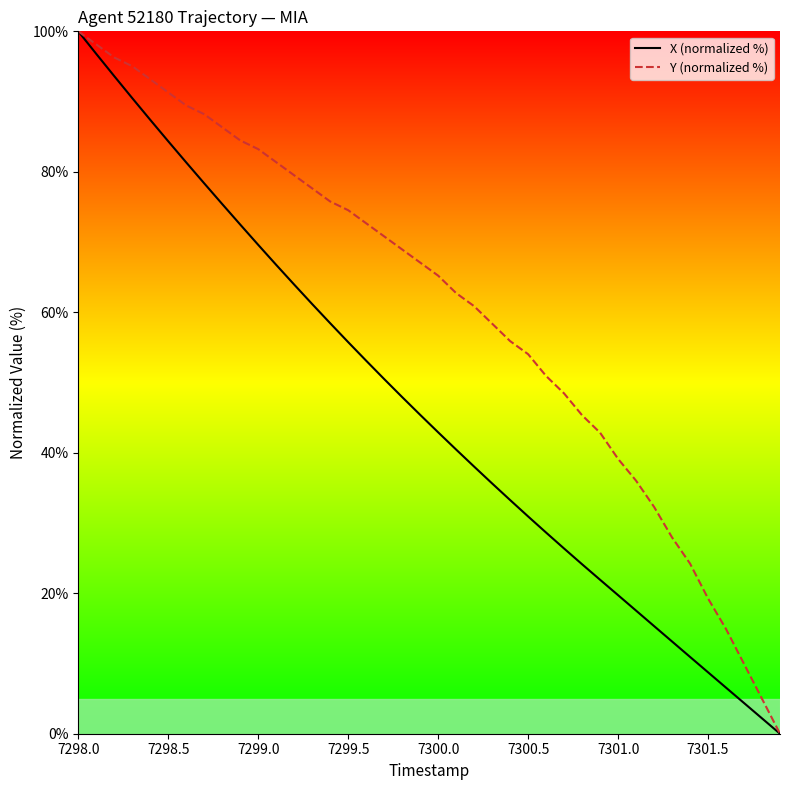

What is the greatest value displayed?

100.0